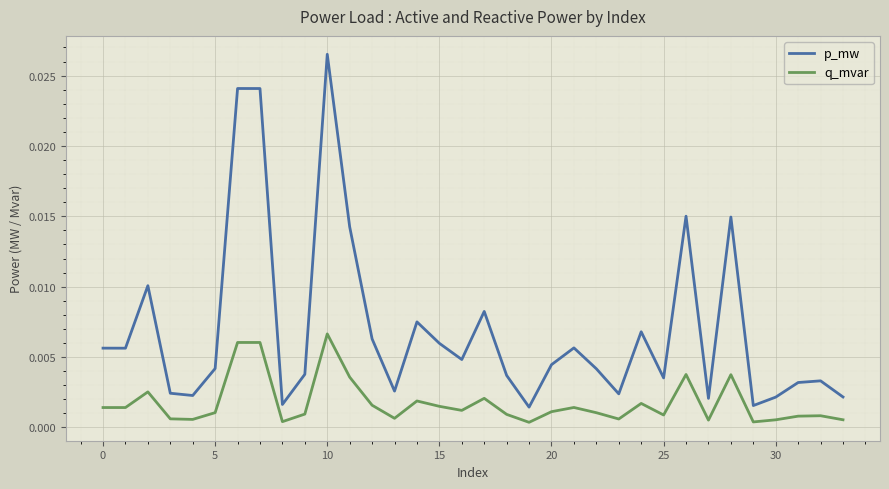

Rank the series by their maximum value, from highest to lowest.

p_mw, q_mvar